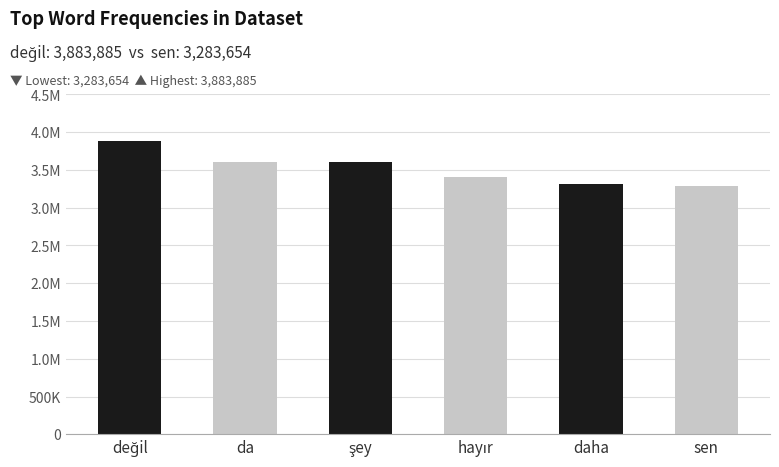

Which category has the lowest value across all series?

sen